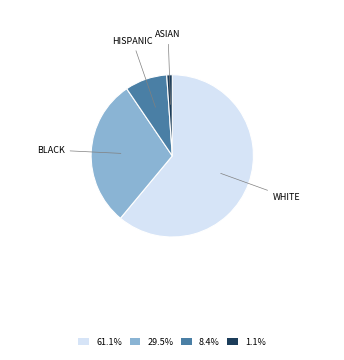

Which slice is the largest?

WHITE